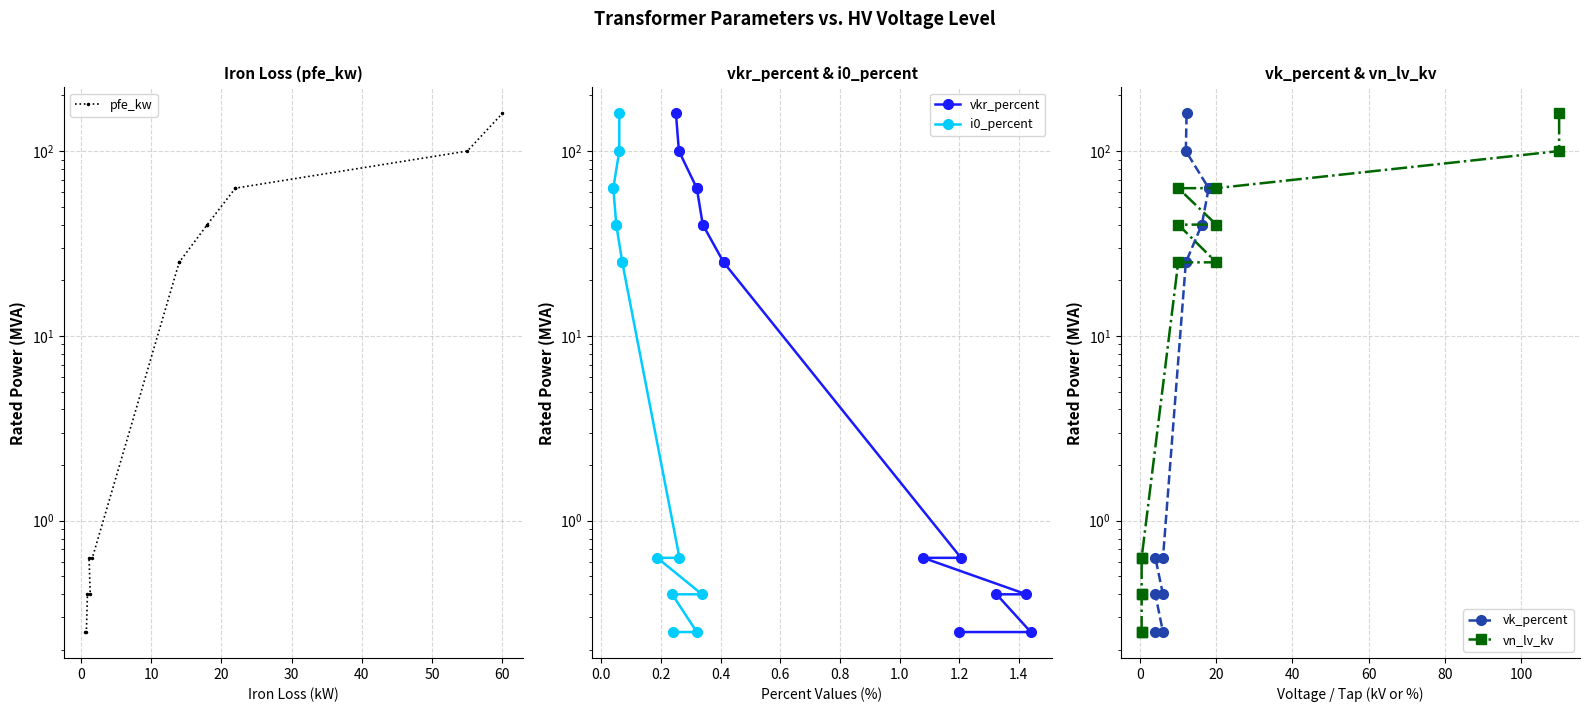

How many lines are shown in the chart?

5